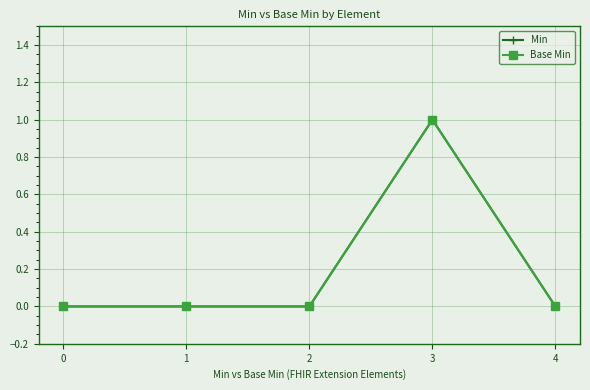

Which has a higher value, 0 or 3?

3